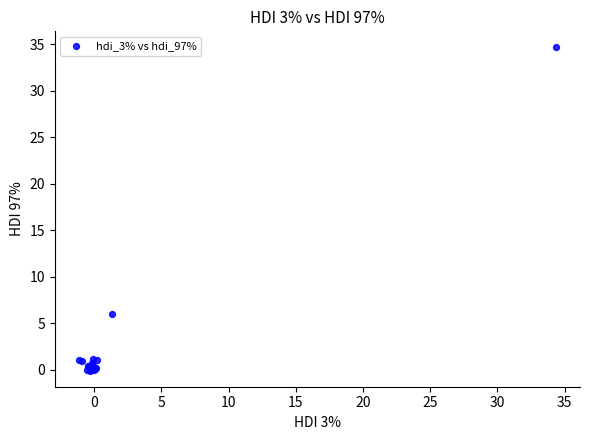

What Y value in the scatter plot is closest to 17?

6.0